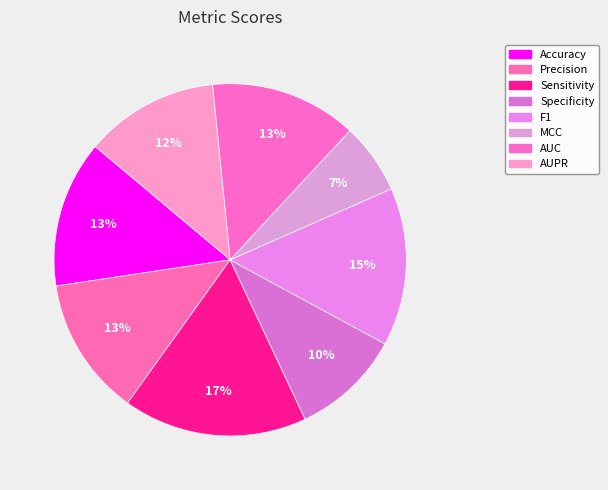

Rank the categories by value from highest to lowest.

Sensitivity, F1, Accuracy, AUC, Precision, AUPR, Specificity, MCC